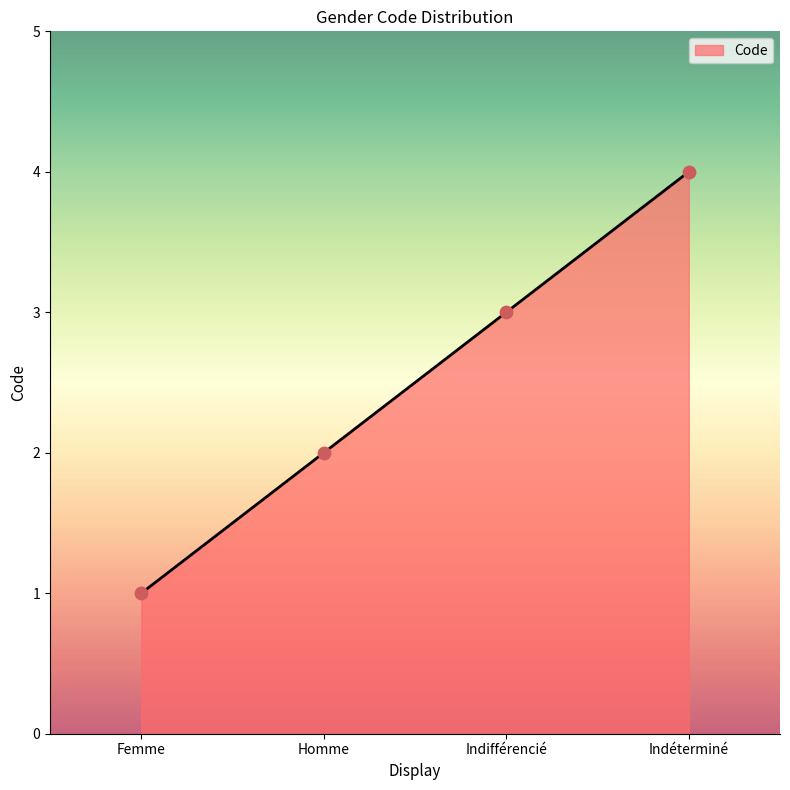

Between Homme and Indéterminé, which is larger?

Indéterminé